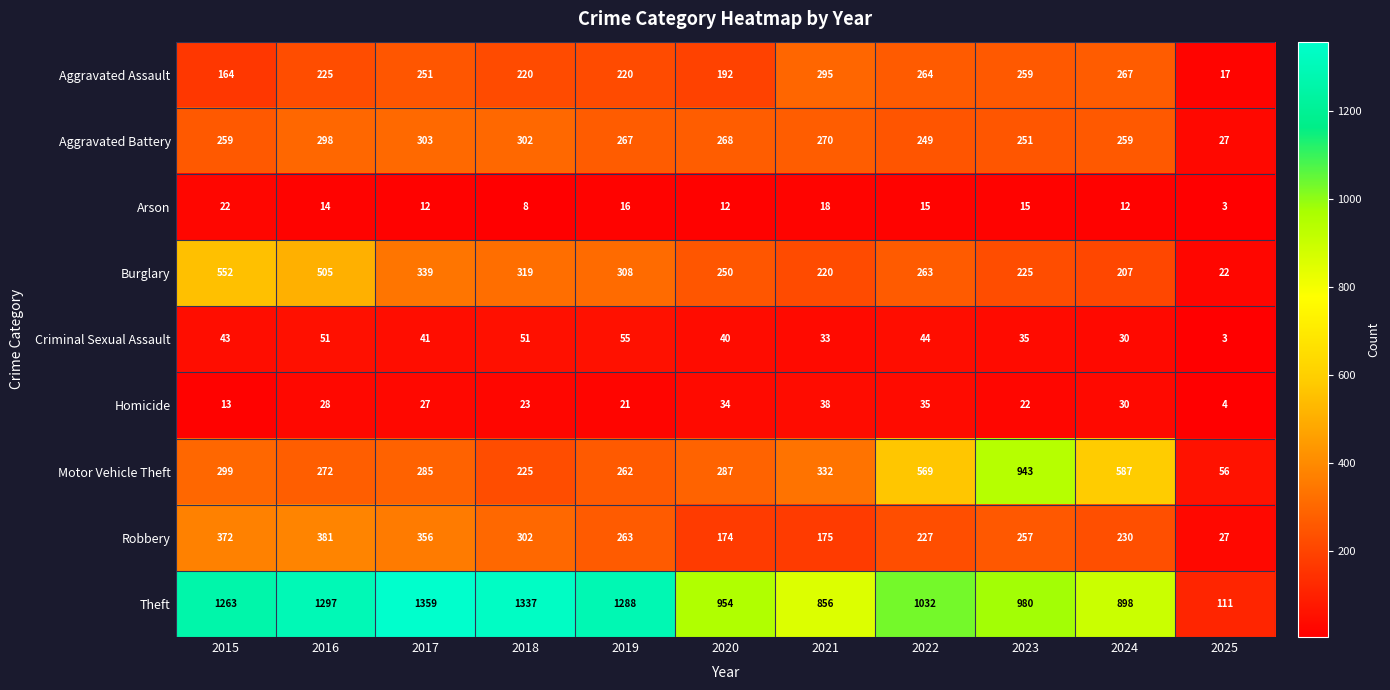

How many categories are shown in the chart?

11